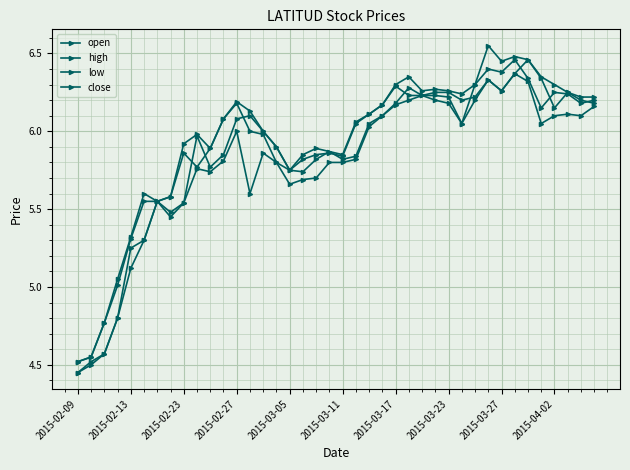

After their last crossing, which series has the higher values: close or open?

close